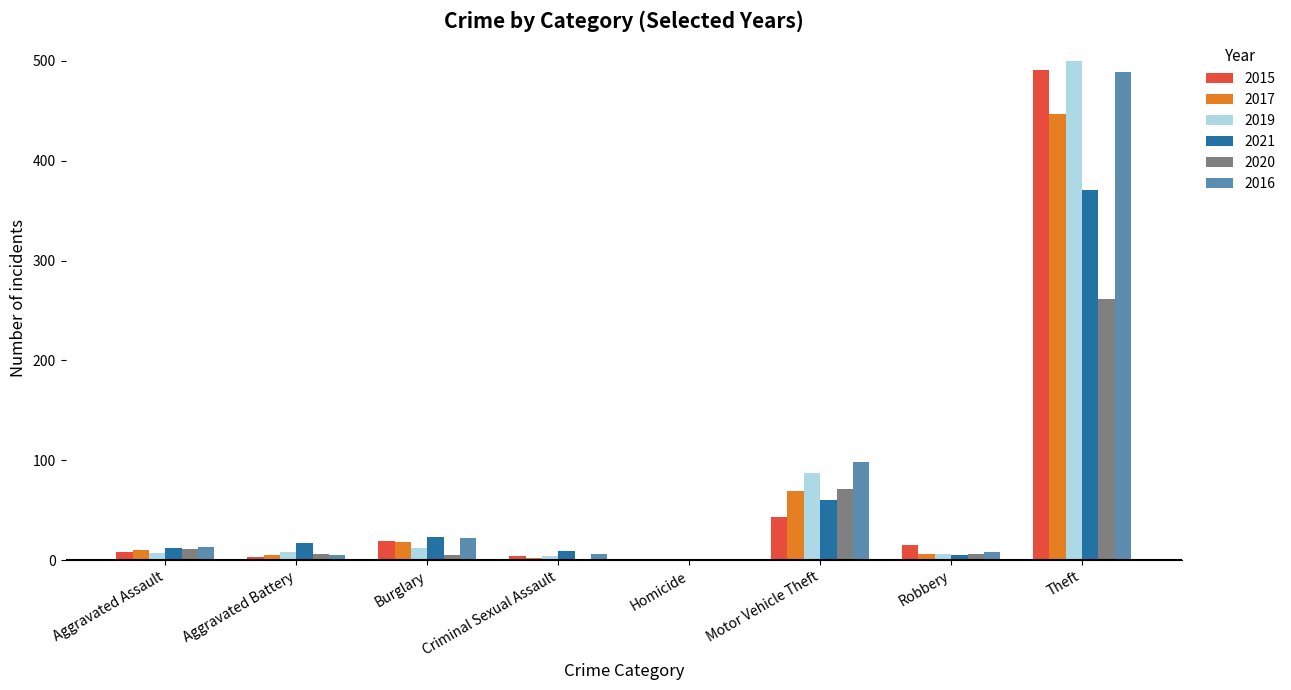

Which category has the highest value in the 2020 series?

Theft